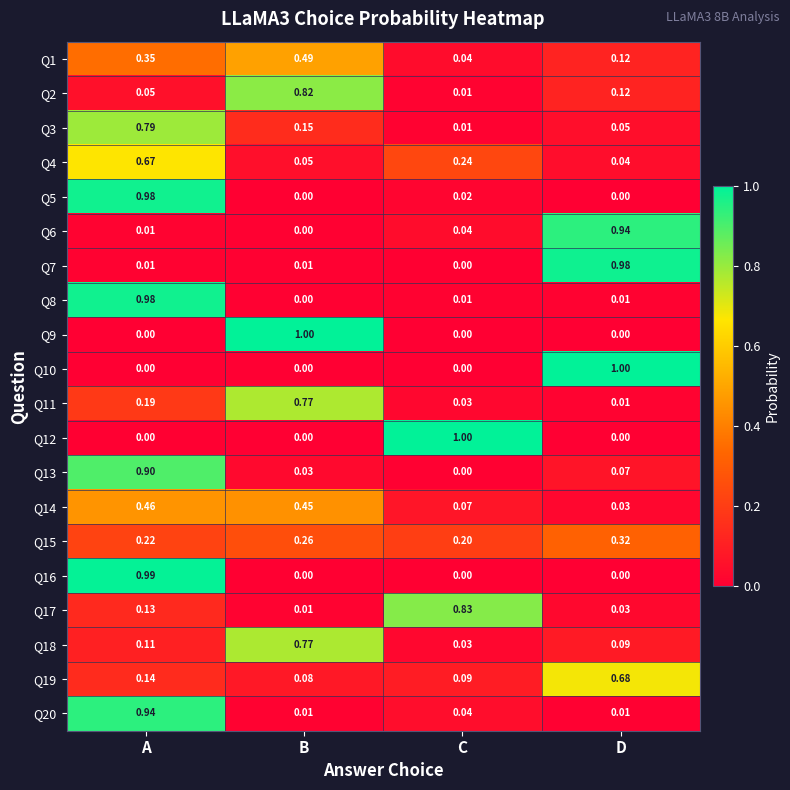

At which label does Q2 reach its minimum?

C